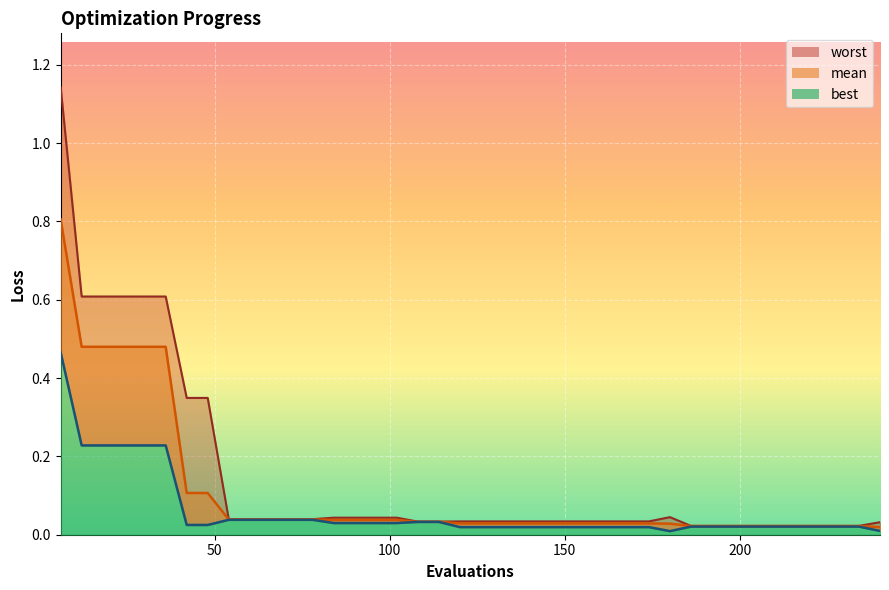

The value of best at 180 is 0.0. True or false?

True